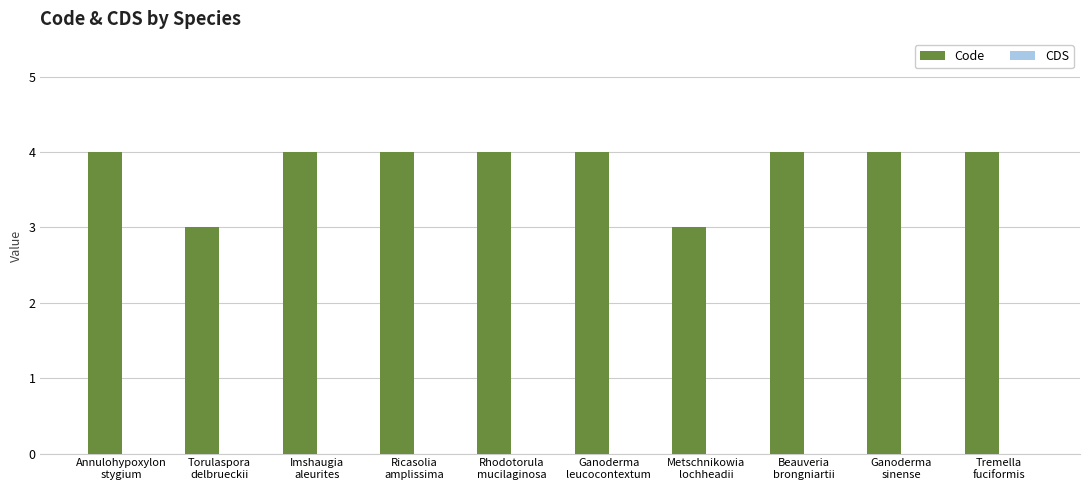

Reading right to left, extract all data points from this chart.

4	4	4	3	4	4	4	4	3	4